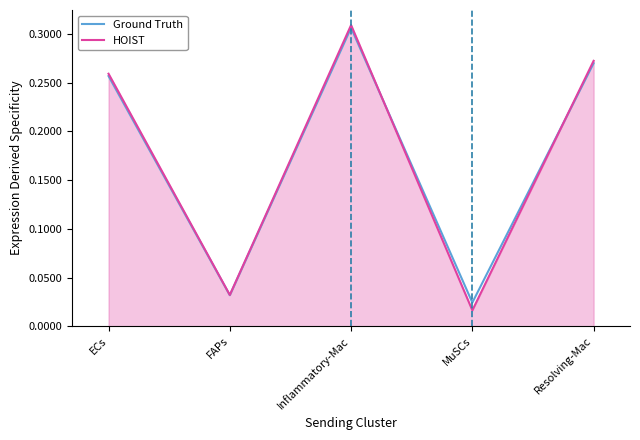

How many lines are shown in the chart?

2